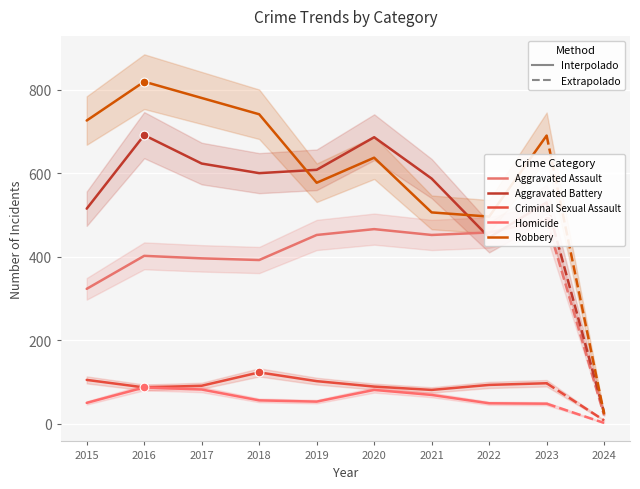

Which series has the widest spread of Y values?

Robbery